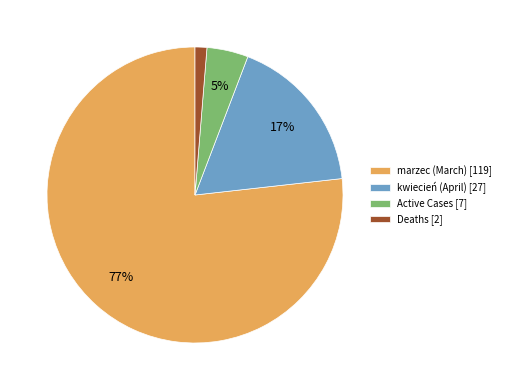

To the nearest percent, what is the average slice percentage?

25%